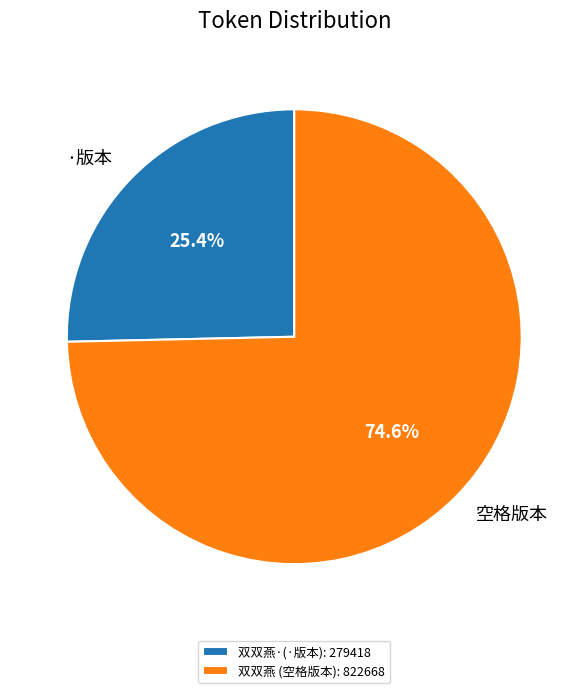

What percentage do 空格版本 and ·版本 together represent?

100.0%